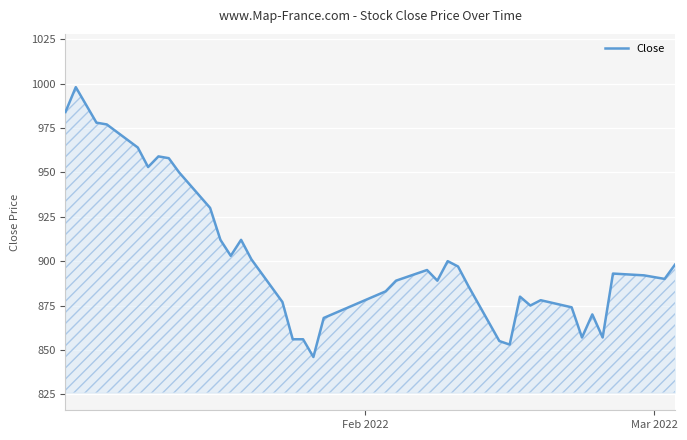

What is the smallest value displayed?

846